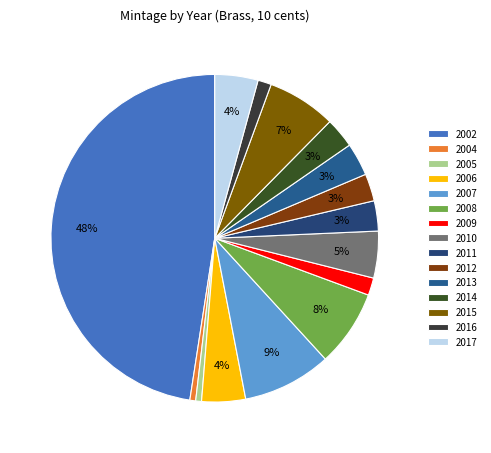

What portion of the pie excludes 2007?

91.2%